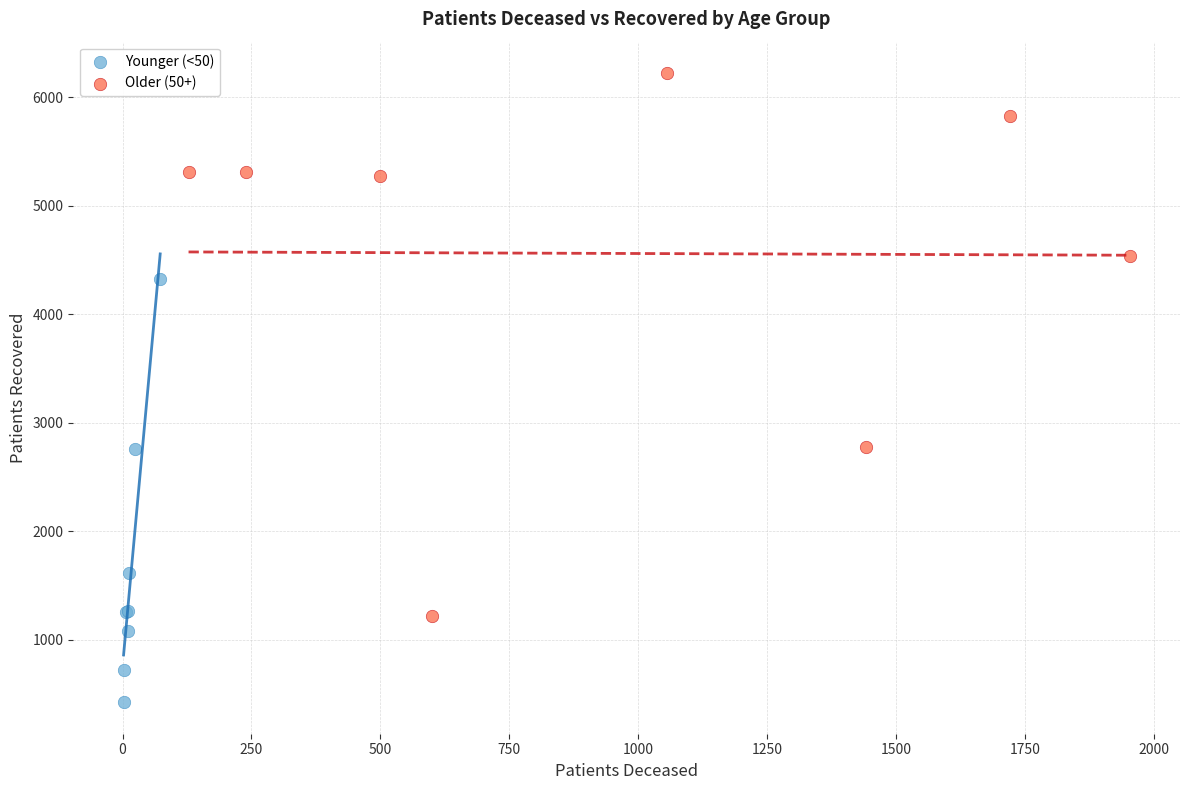

Which series reaches the minimum Y coordinate?

Younger (<50)